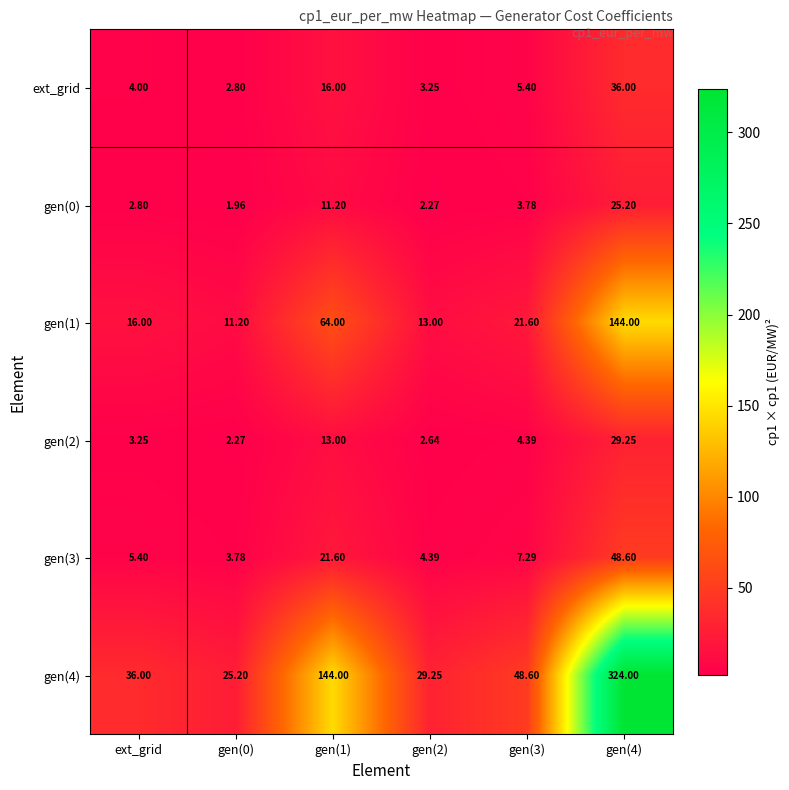

Is the value of gen(1) at gen(2) greater than the value of gen(3) at gen(3)?

Yes